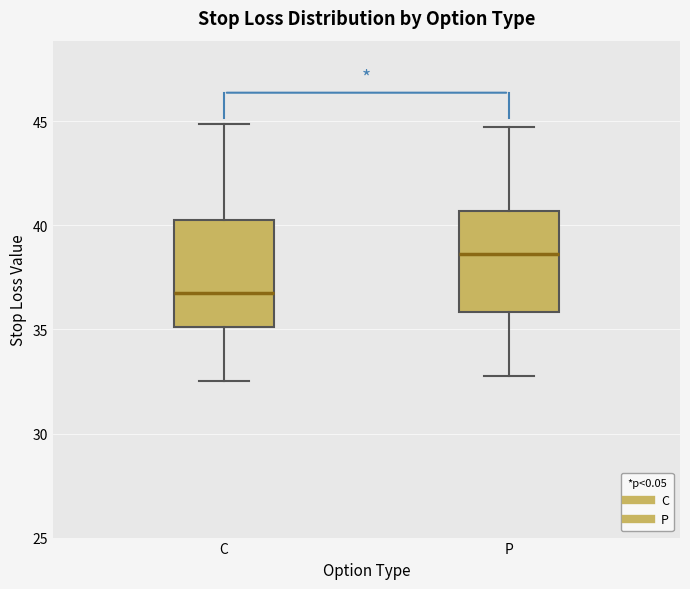

Which box's median line is the highest?

P